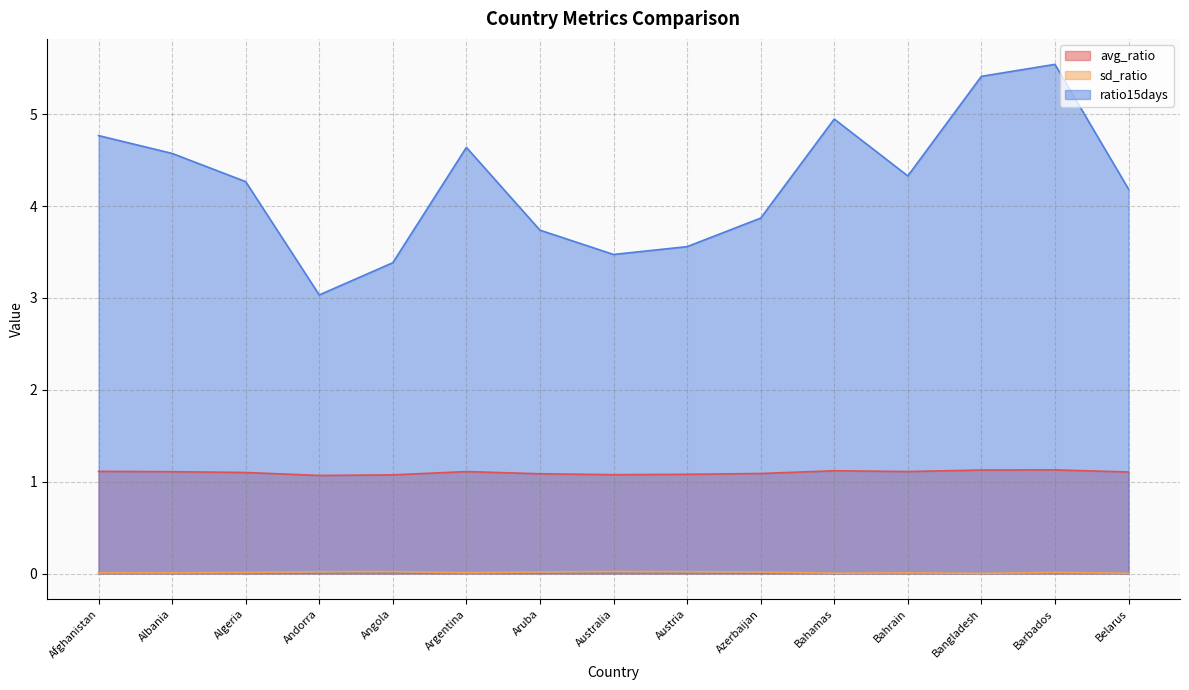

Rank the categories by ratio15days value from lowest to highest.

Andorra, Angola, Australia, Austria, Aruba, Azerbaijan, Belarus, Algeria, Bahrain, Albania, Argentina, Afghanistan, Bahamas, Bangladesh, Barbados